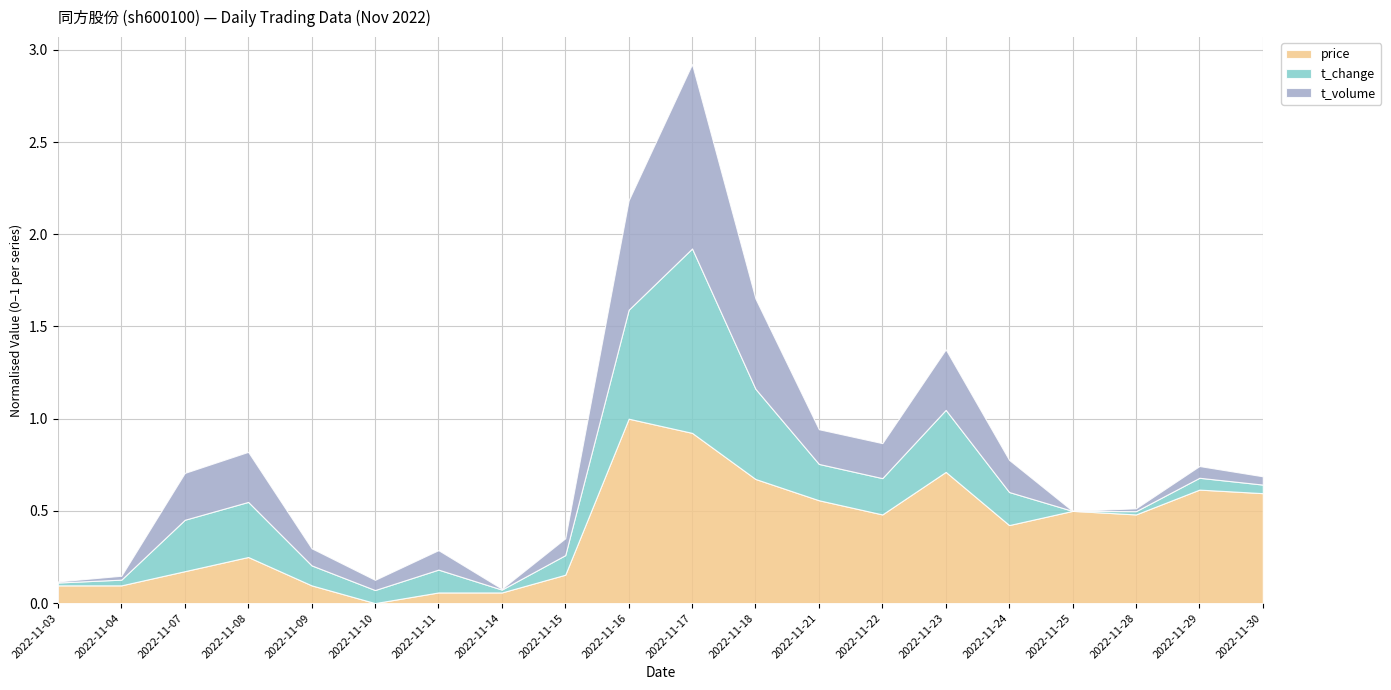

At which category does the chart reach its peak across all series?

2022-11-17